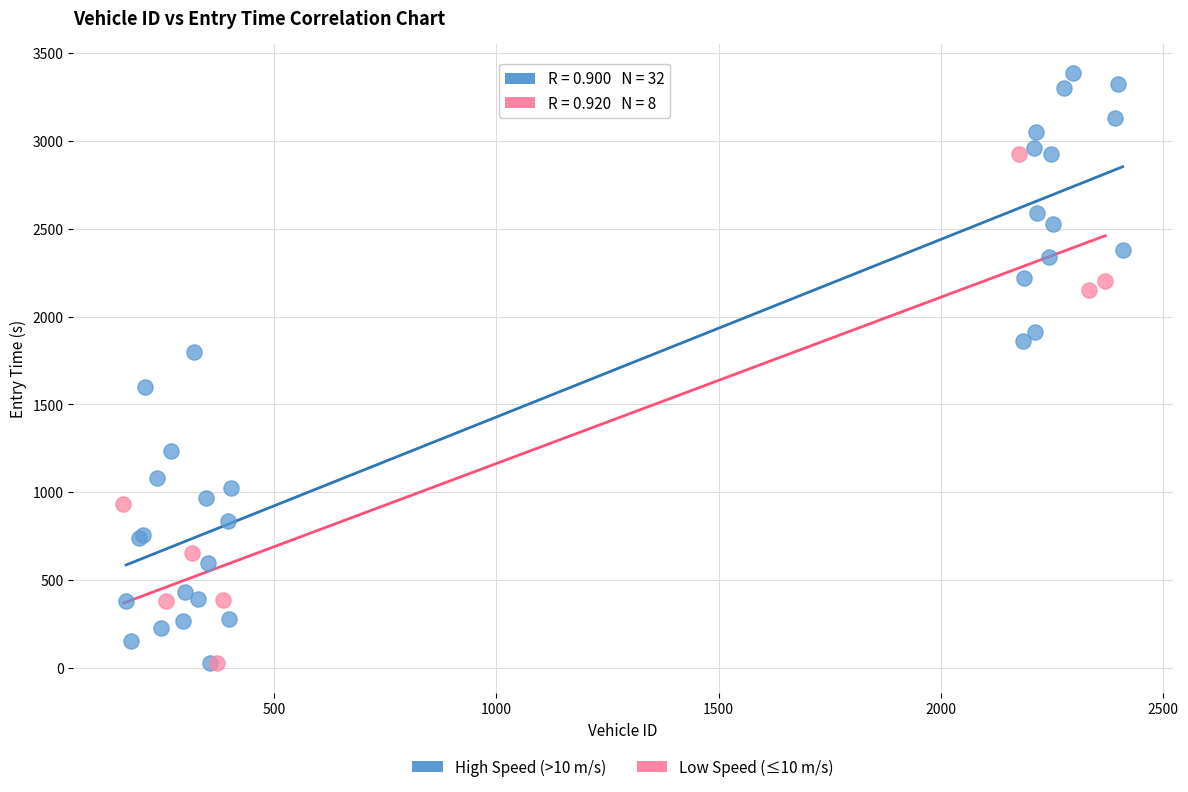

What are all the series names shown in the legend?

High Speed (>10 m/s), Low Speed (≤10 m/s)